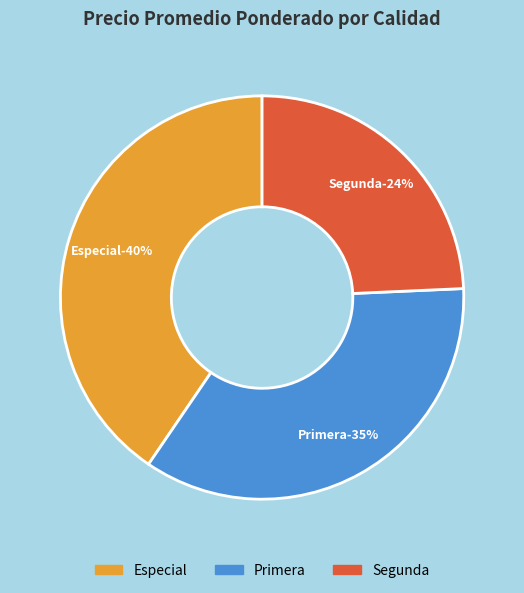

Rank the categories by value from lowest to highest.

Segunda, Primera, Especial